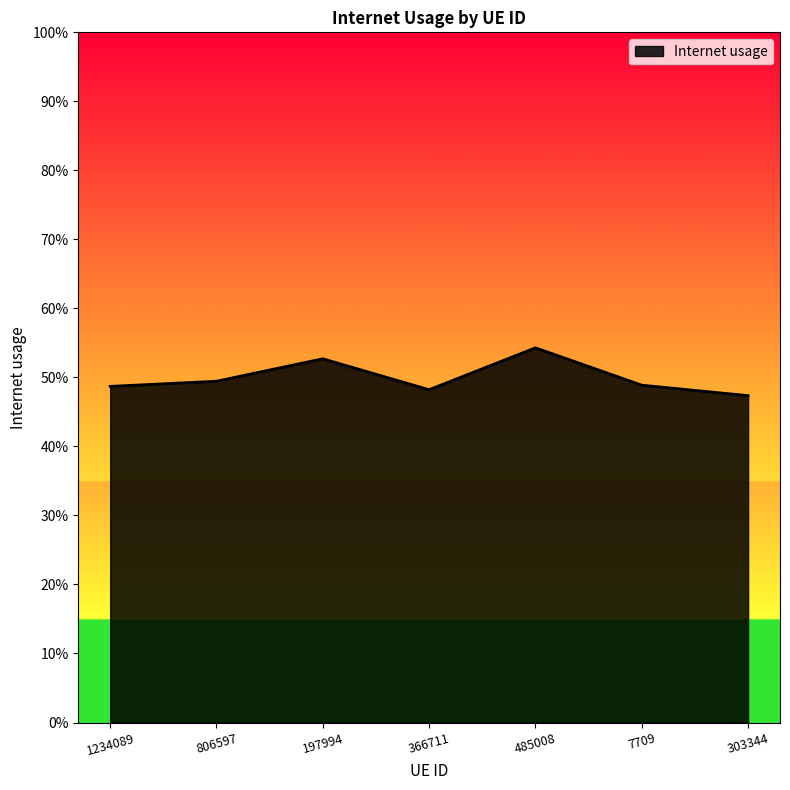

Does the chart display data point markers on the line(s)?

No